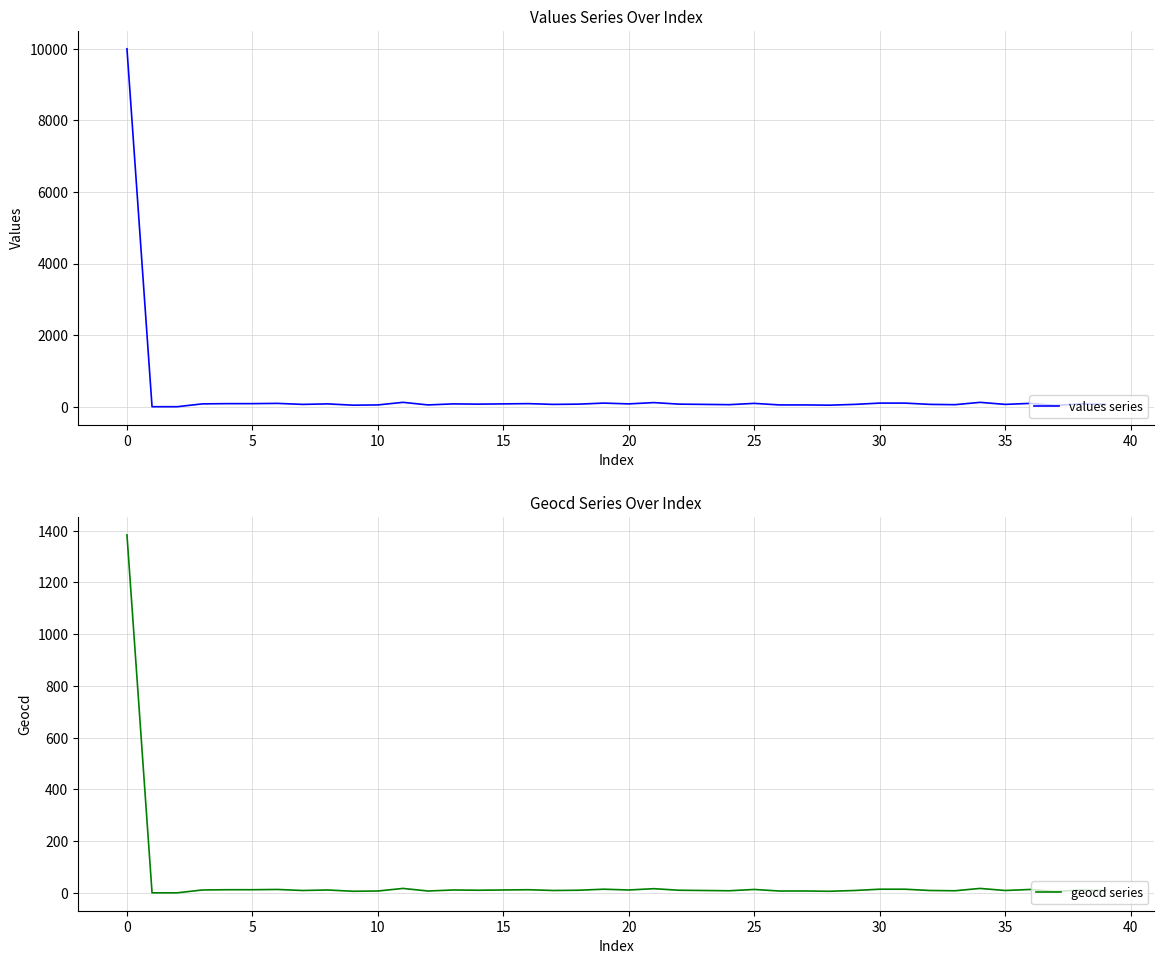

True or false: geocd series and values series cross at least once.

False